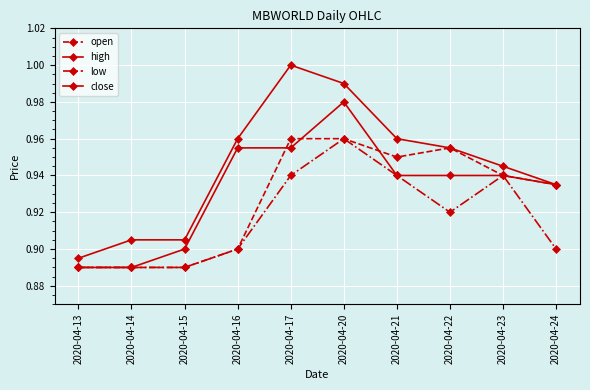

What is the approximate value of low at 2020-04-20?

1.0